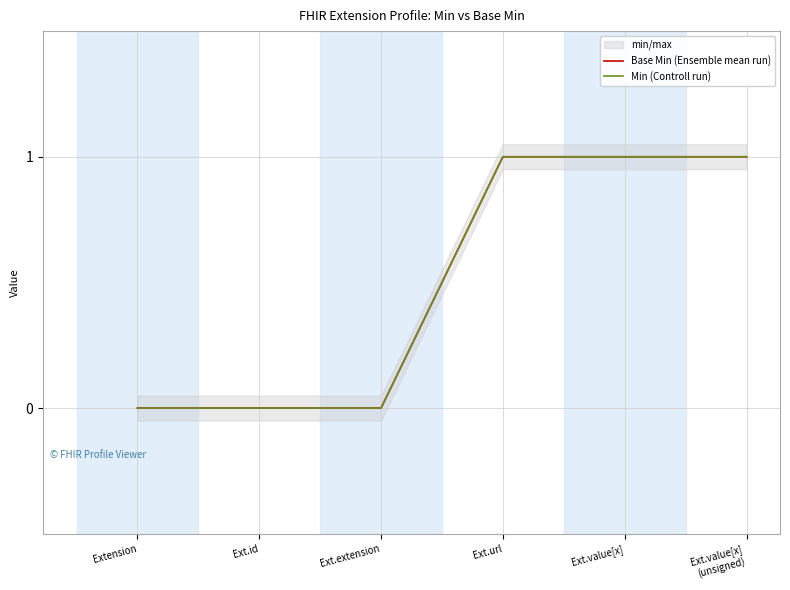

How many lines are shown in the chart?

2